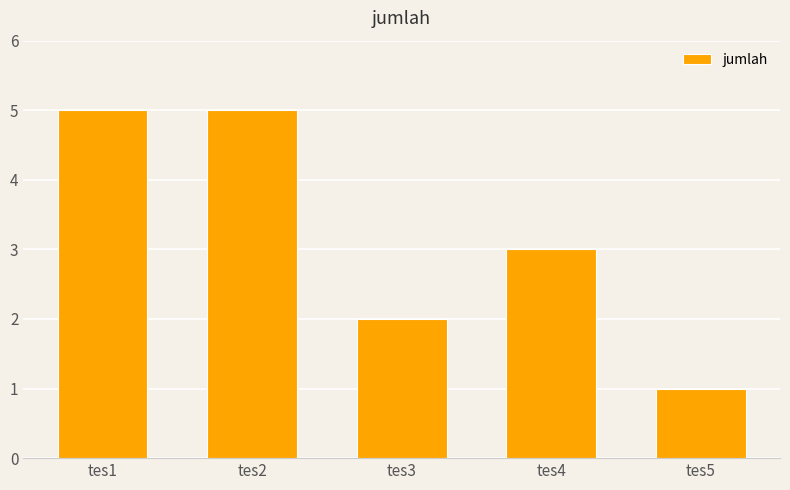

What is the average value?

3